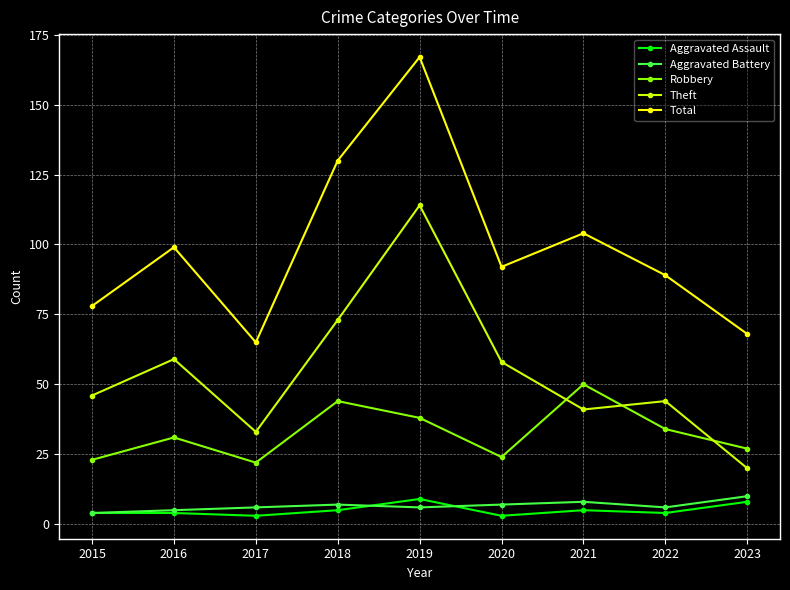

Which category has the highest value in the Total series?

2019